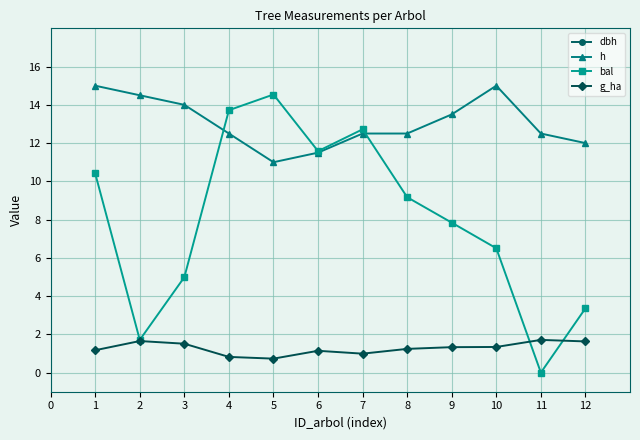

List the labels in order of bal value, largest first.

5, 4, 7, 6, 1, 8, 9, 10, 3, 12, 2, 11